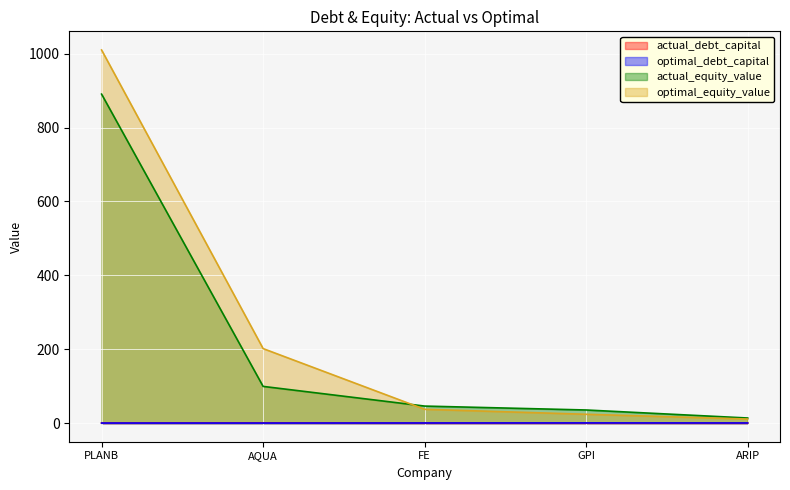

What is the difference between the maximum and second lowest values in the actual_debt_capital series?

0.5